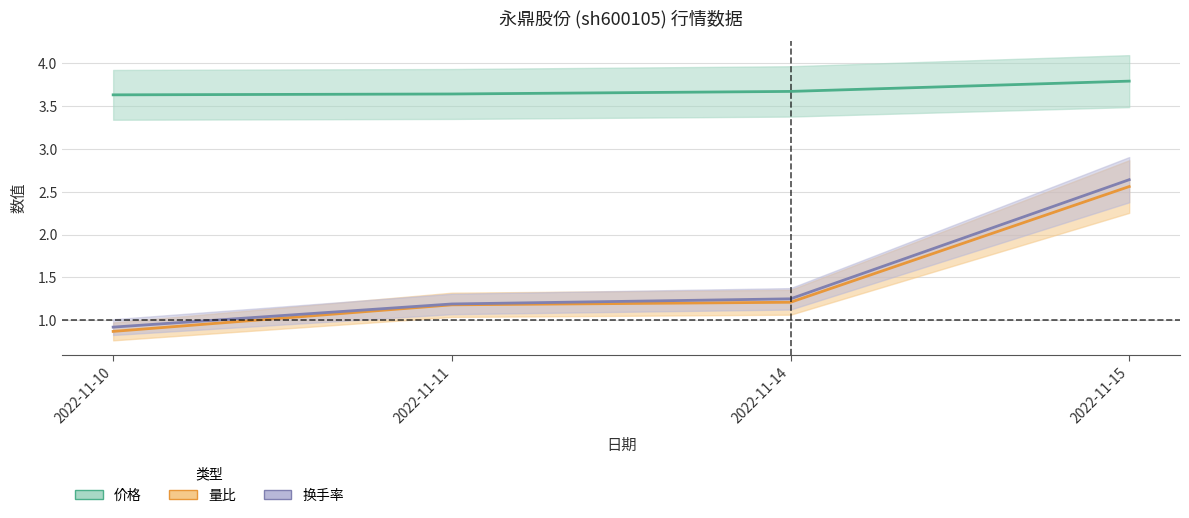

Read the 价格 value at 2022-11-14.

3.7